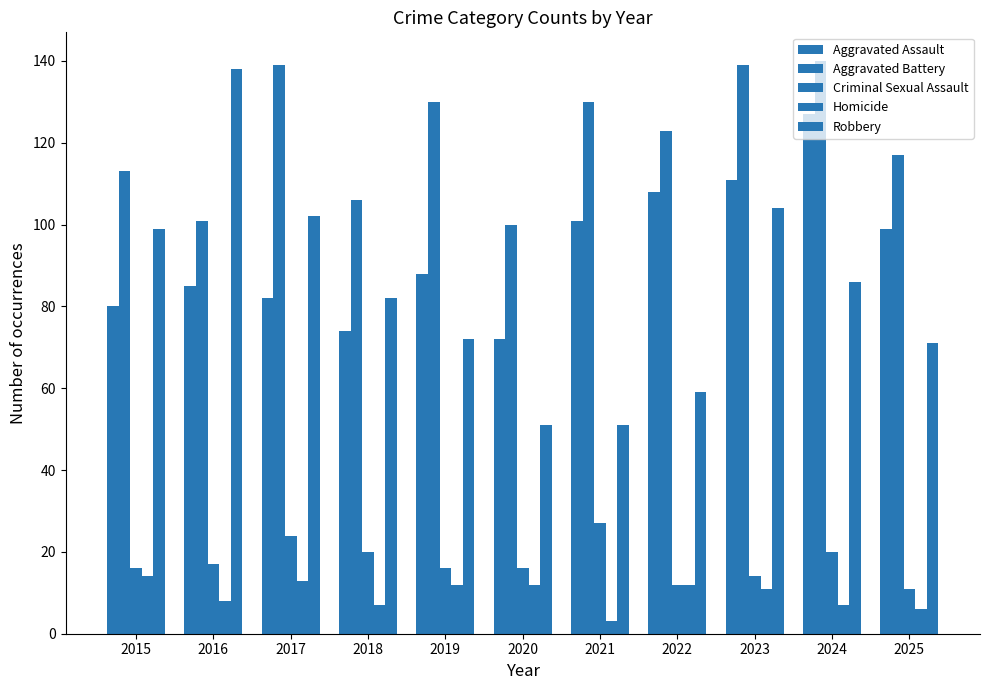

What is the approximate value of Aggravated Battery at 2023, to the nearest 5?

140